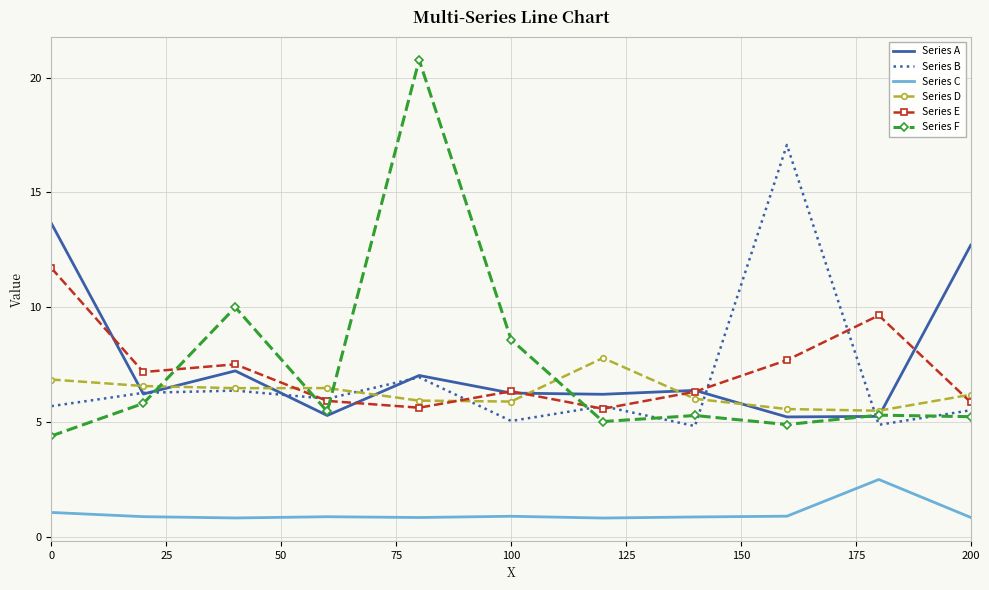

What is the minimum value for Series E?

5.6